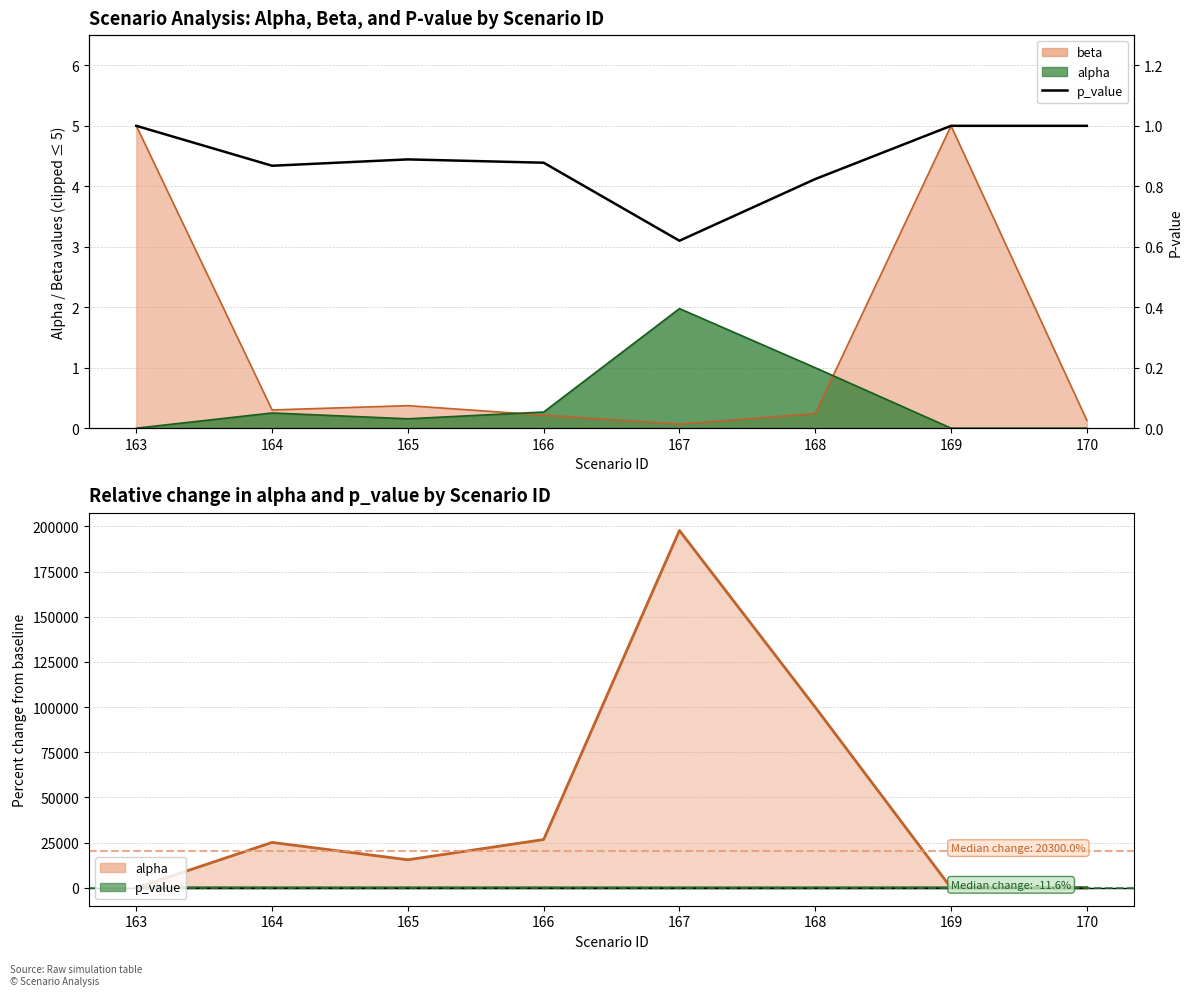

What is the sum of the p_value values at 170 and 168?

1.8